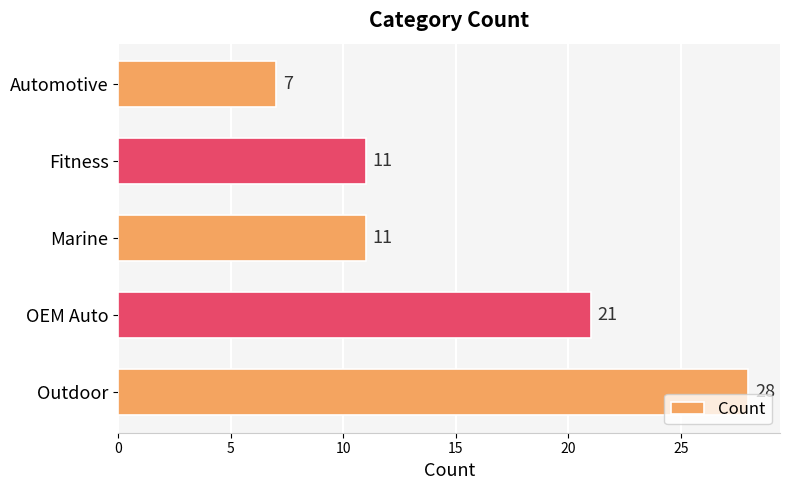

What is the ratio of the value at Outdoor to the value at Automotive?

4.0